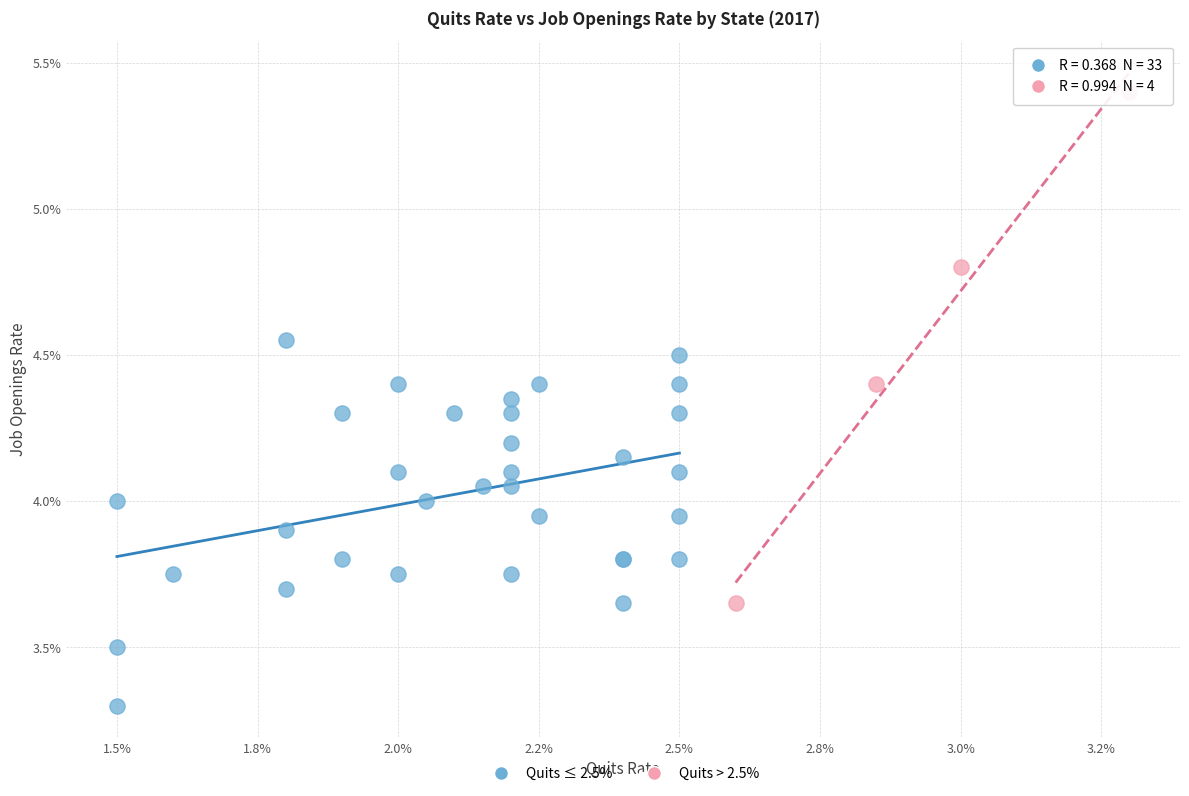

Which series contains the lowest Y value?

Quits ≤ 2.5%